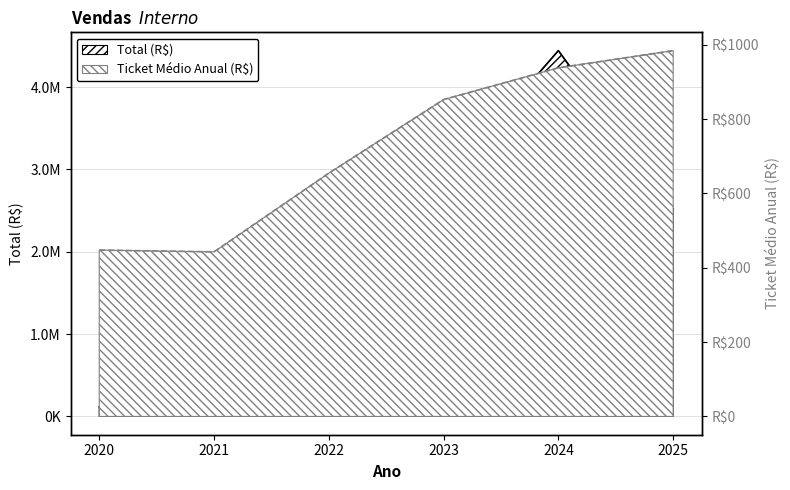

The Ticket Médio Anual series shows 668.6 at 2021. True or false?

False